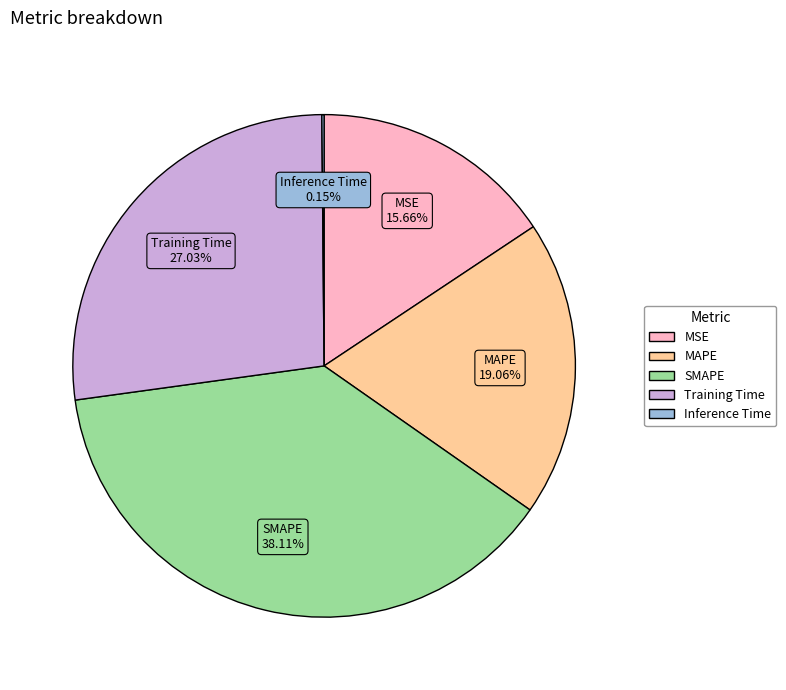

Which has a higher value, MSE or Training Time?

Training Time